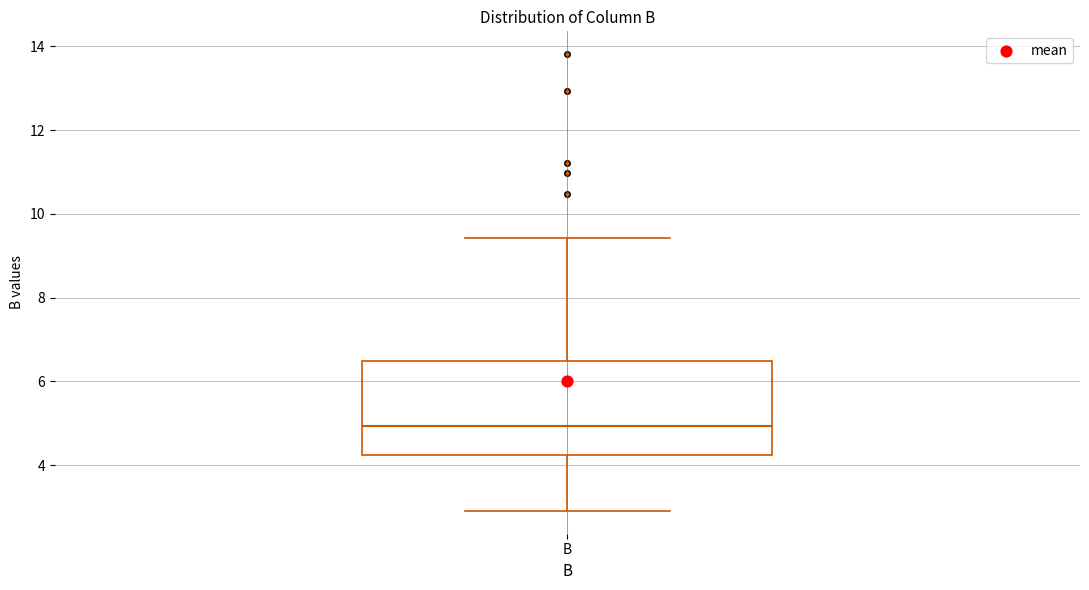

Where is the upper edge of the box for B on the y-axis? The values are not printed on the chart, so give them approximately, as read against the axis.

6.4